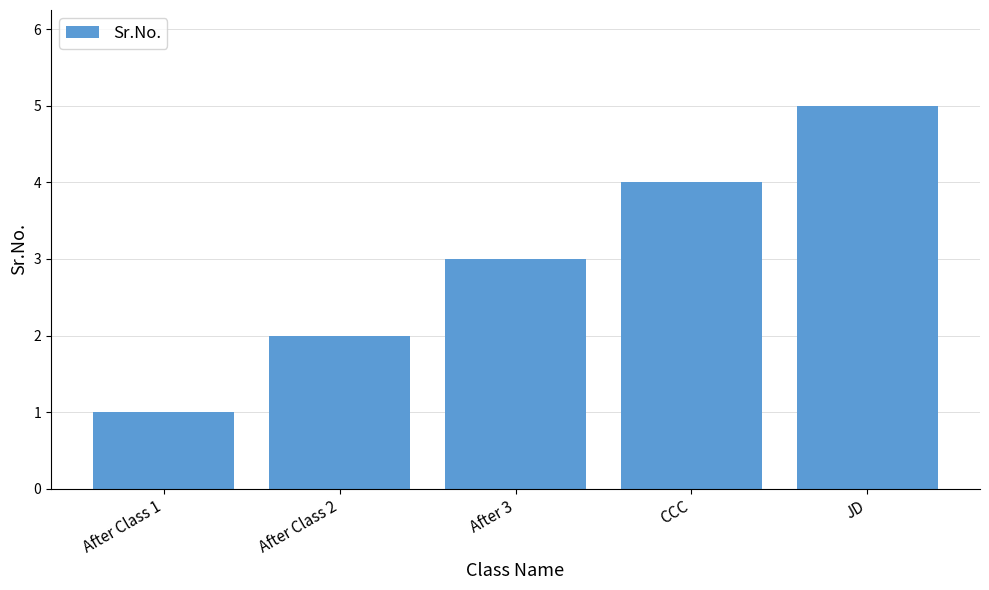

What is the label of the 2nd bar from the right?

CCC